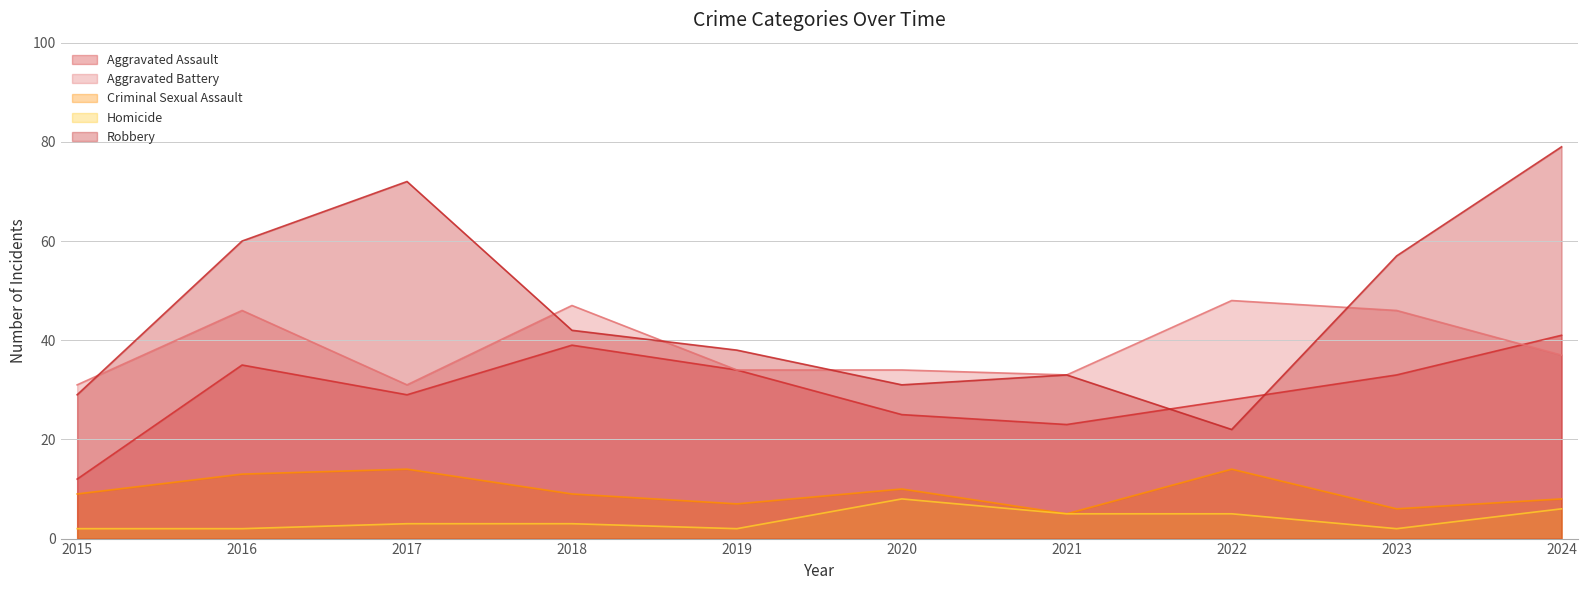

What are all the series names shown in the legend?

Aggravated Assault, Aggravated Battery, Criminal Sexual Assault, Homicide, Robbery